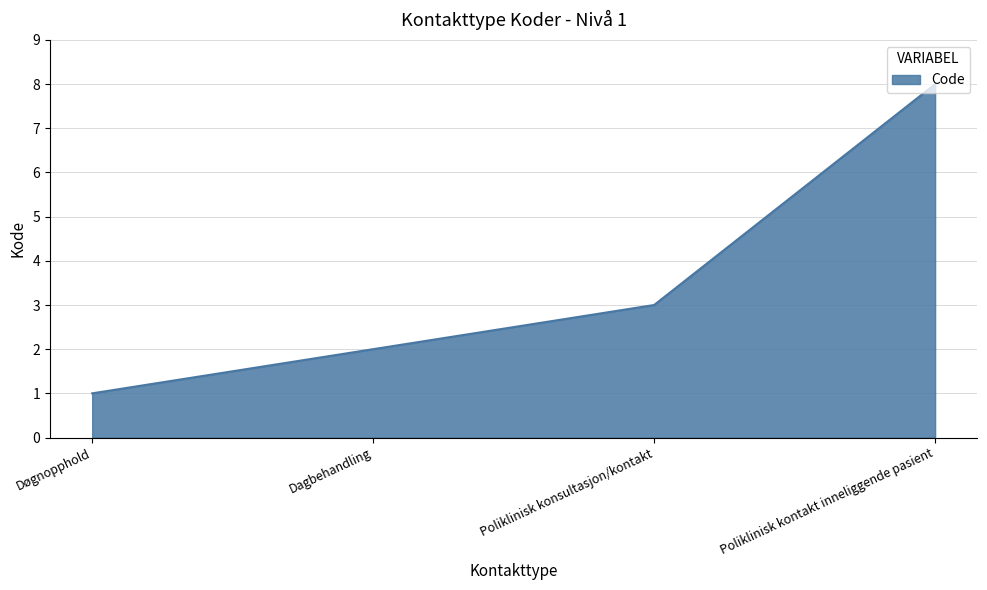

The chart shows a value of 1 at Døgnopphold. True or false?

True